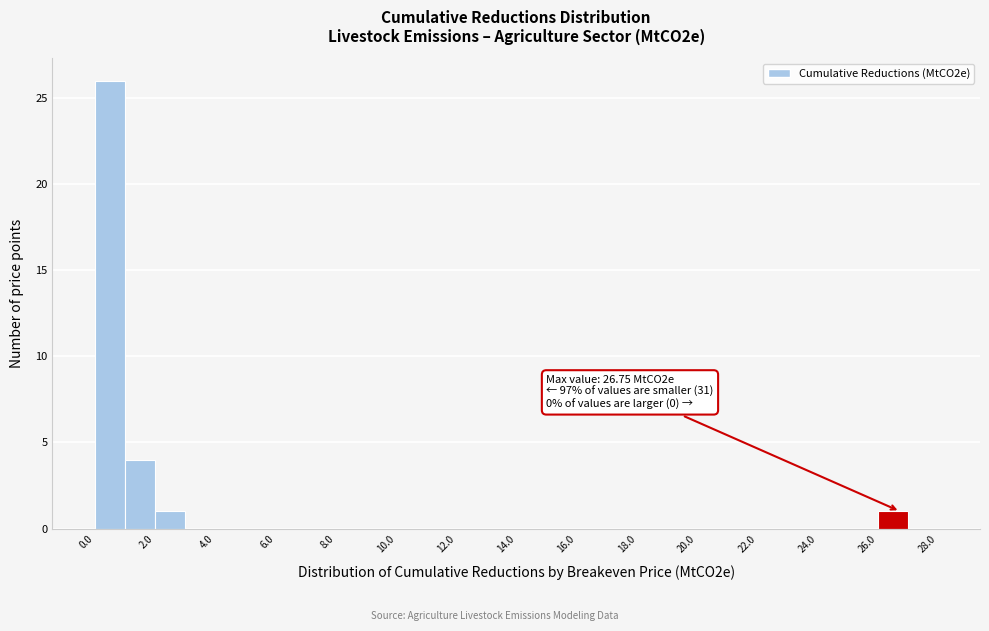

Which range on the x-axis has the tallest bar?

0 to 1